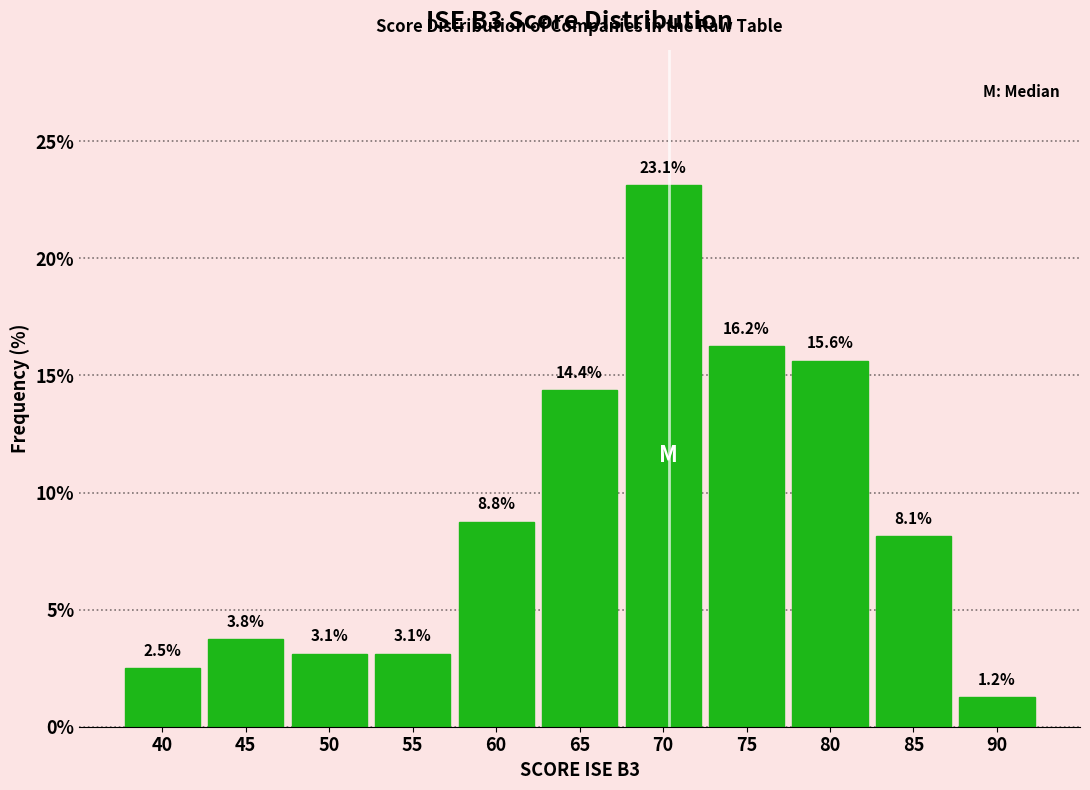

Between 75 and 45, which is larger?

75